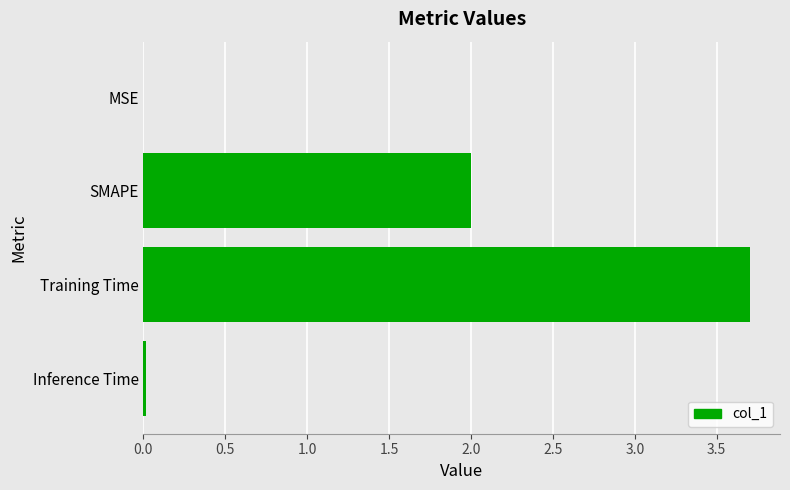

Which has a higher value, Inference Time or Training Time?

Training Time